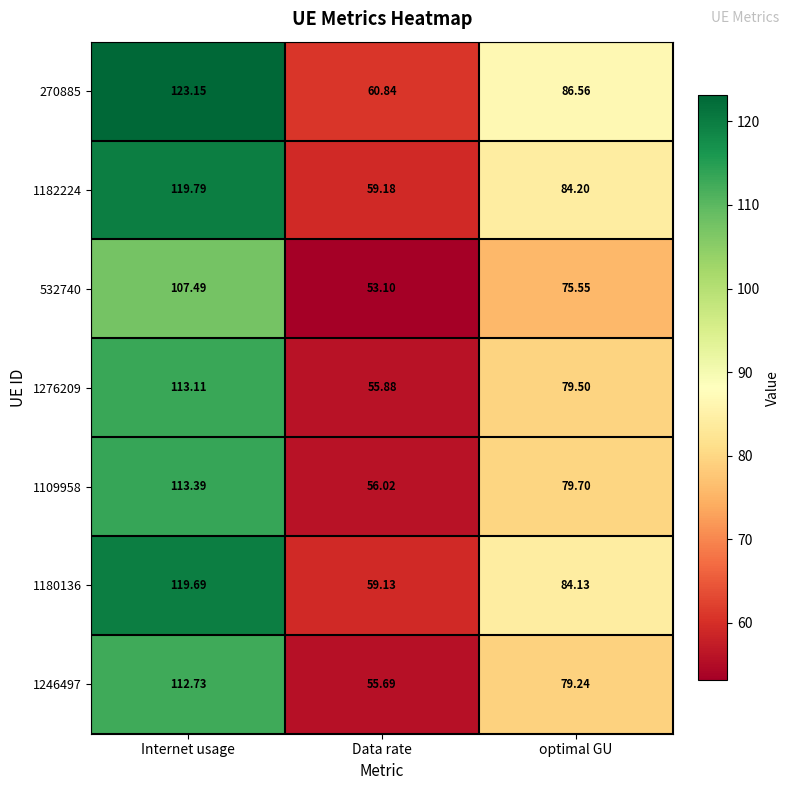

Is the value of 1180136 at optimal GU greater than the value of 270885 at optimal GU?

No